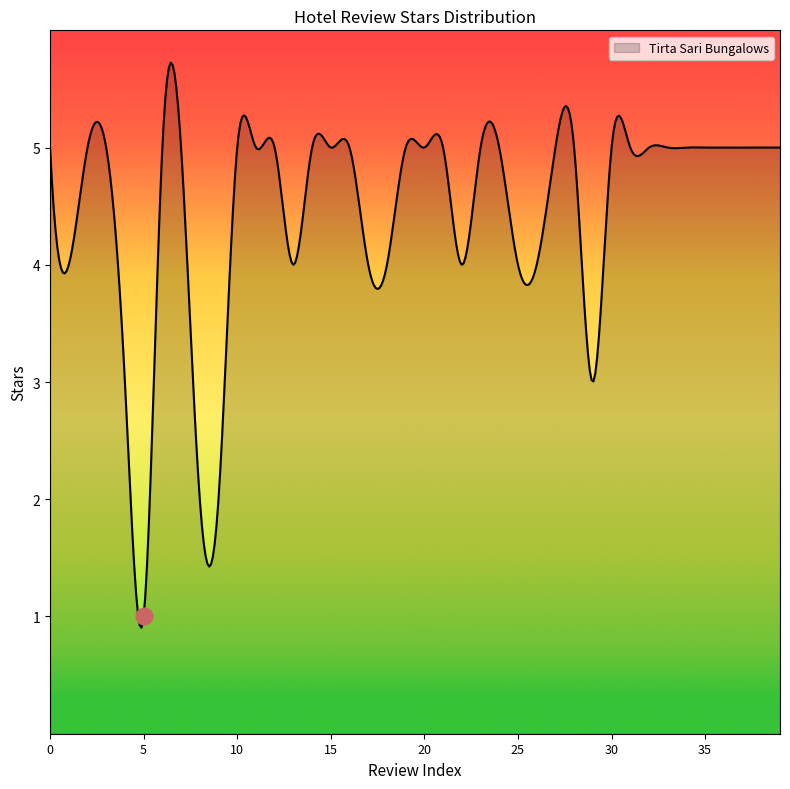

What is the minimum value shown in the chart?

0.9